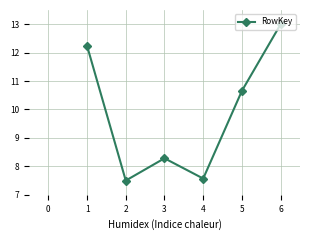

How many points are lower than both their immediate neighbors (excluding endpoints)?

2